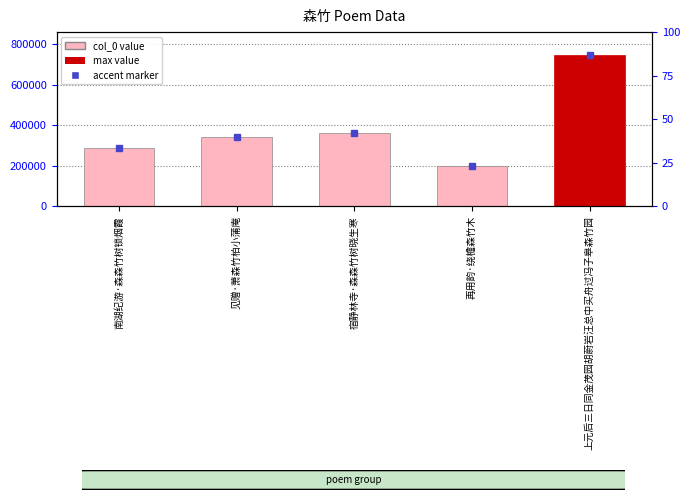

Count the number of values greater than 340296.

2